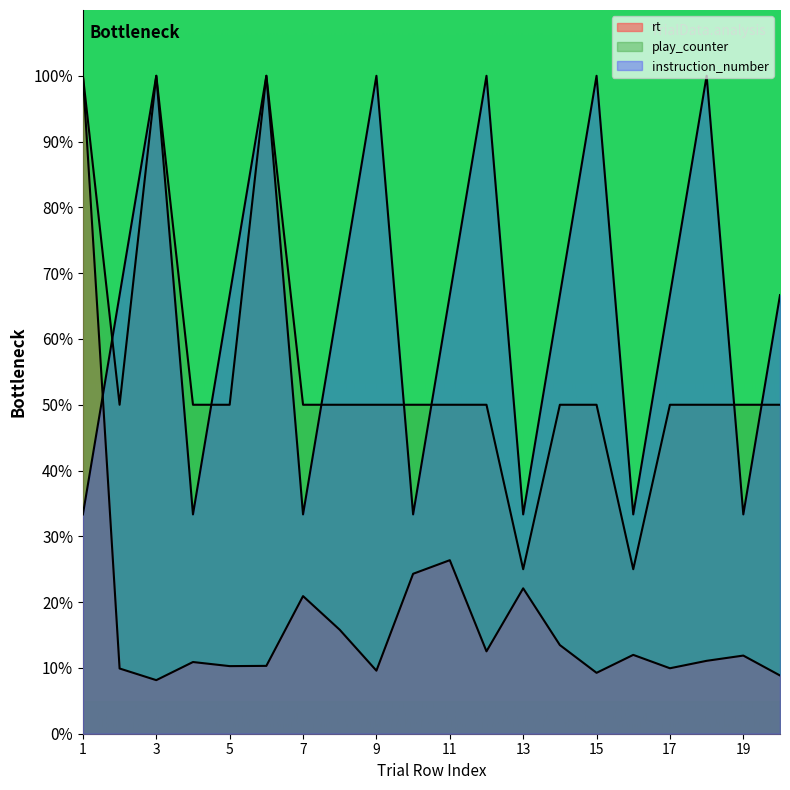

In play_counter, how many points are lower than both neighbors (excluding endpoints)?

3